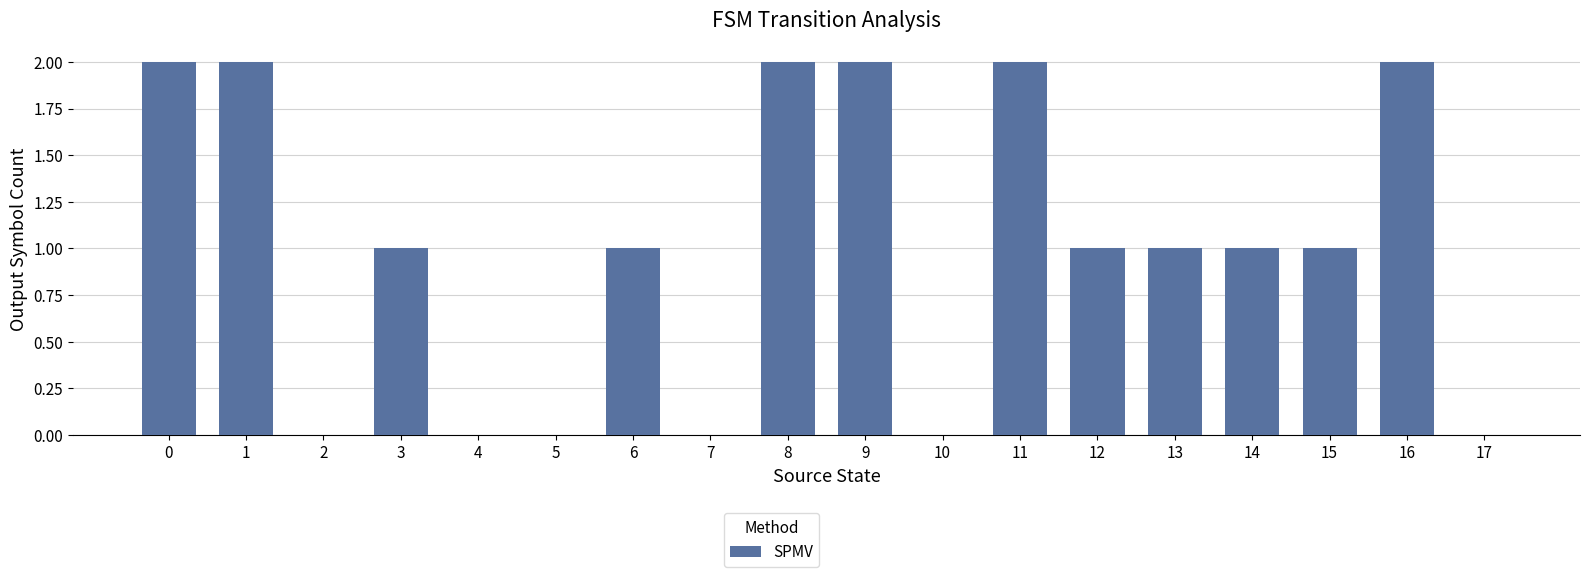

What is the change in value from 6 to 16?

+1